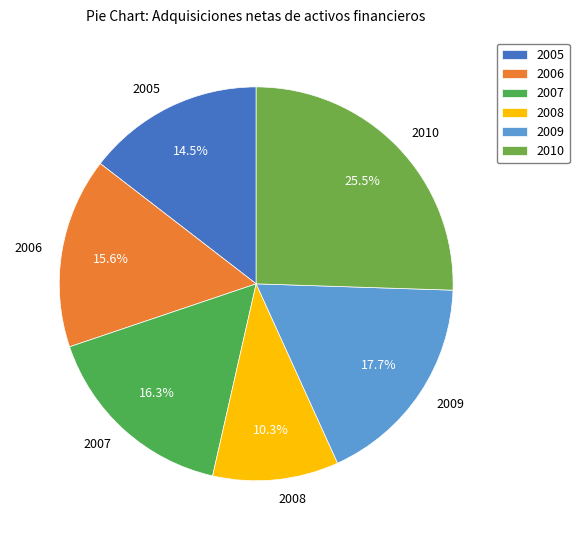

To the nearest percent, what is the difference between the largest and smallest slice percentages?

15%